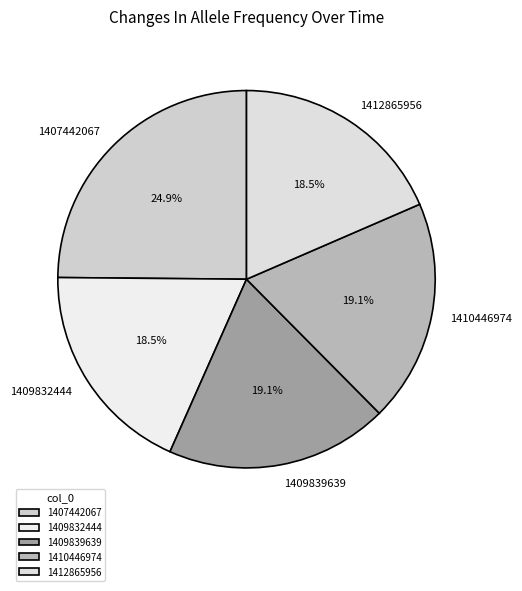

Does 1410446974 represent more than half of the total?

No